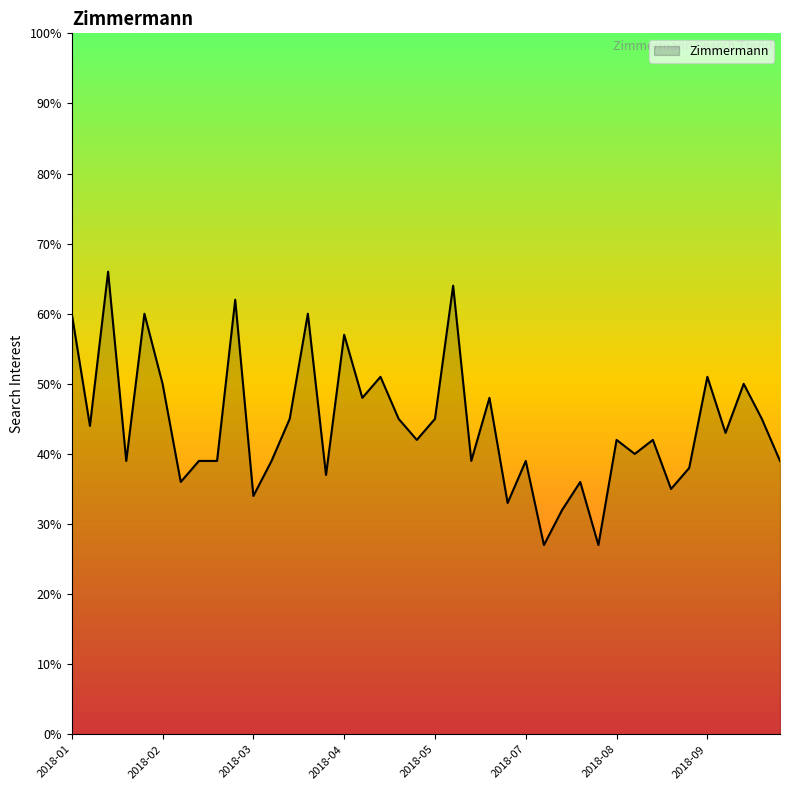

What is the greatest value displayed?

66